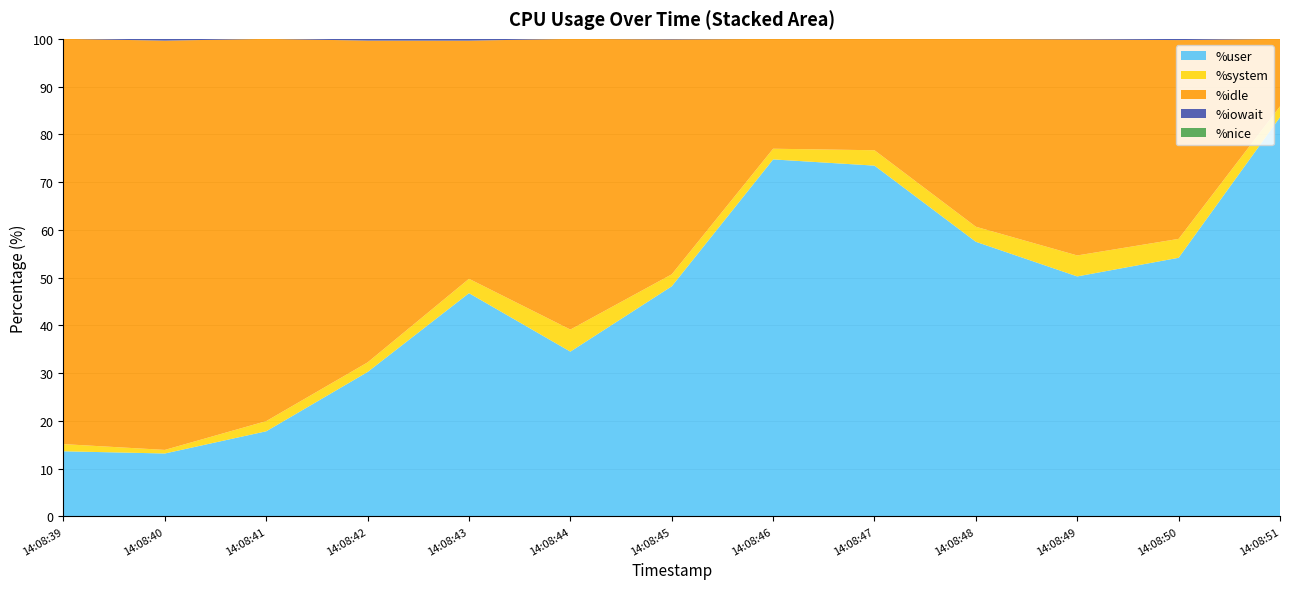

Reading left to right, extract all data points from this chart.

%user: 14:08:39=13.6	14:08:40=13.2	14:08:41=17.8	14:08:42=30.2	14:08:43=46.7	14:08:44=34.5	14:08:45=48.2	14:08:46=74.8	14:08:47=73.5	14:08:48=57.5	14:08:49=50.2	14:08:50=54.1	14:08:51=83.6
%system: 14:08:39=1.5	14:08:40=0.8	14:08:41=2.1	14:08:42=2.0	14:08:43=3.0	14:08:44=4.6	14:08:45=2.5	14:08:46=2.2	14:08:47=3.2	14:08:48=3.1	14:08:49=4.4	14:08:50=4.0	14:08:51=2.3
%idle: 14:08:39=84.9	14:08:40=85.7	14:08:41=80.0	14:08:42=67.4	14:08:43=49.9	14:08:44=60.9	14:08:45=49.2	14:08:46=23.0	14:08:47=23.3	14:08:48=39.3	14:08:49=45.2	14:08:50=41.6	14:08:51=14.1
%iowait: 14:08:39=0.0	14:08:40=0.4	14:08:41=0.0	14:08:42=0.4	14:08:43=0.4	14:08:44=0.0	14:08:45=0.1	14:08:46=0.0	14:08:47=0.0	14:08:48=0.0	14:08:49=0.1	14:08:50=0.3	14:08:51=0.0
%nice: 14:08:39=0.0	14:08:40=0.0	14:08:41=0.0	14:08:42=0.0	14:08:43=0.0	14:08:44=0.0	14:08:45=0.0	14:08:46=0.0	14:08:47=0.0	14:08:48=0.0	14:08:49=0.0	14:08:50=0.0	14:08:51=0.0